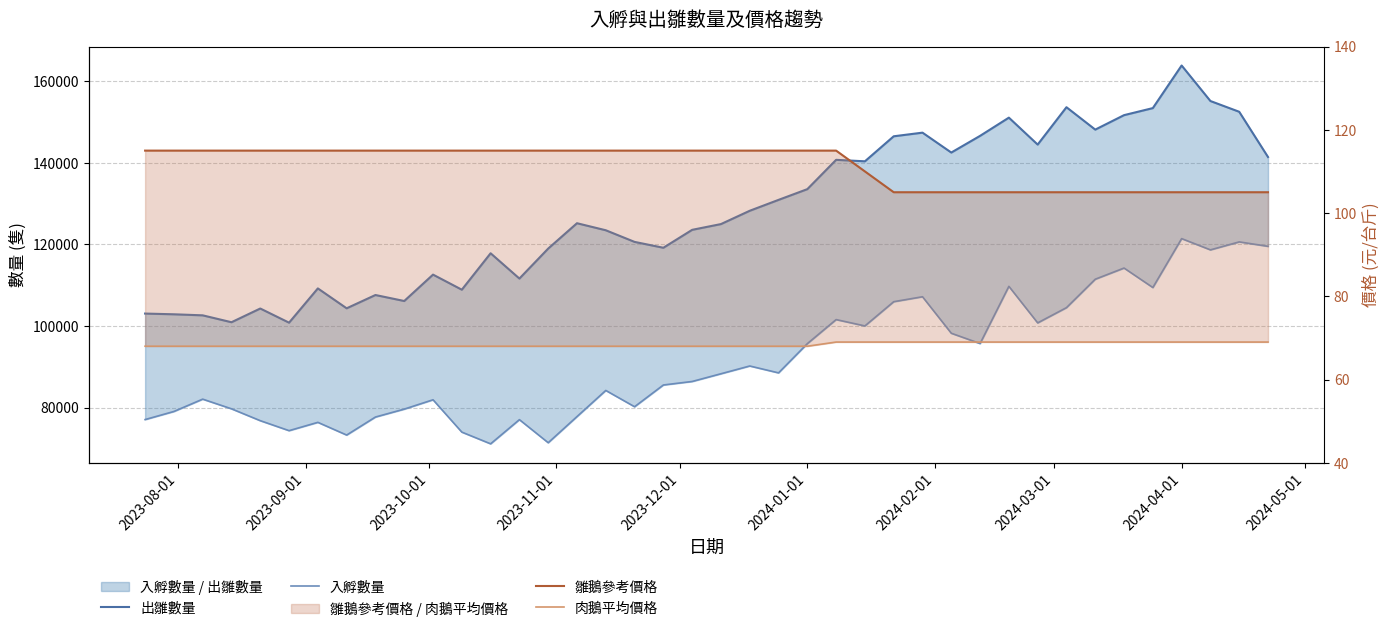

True or false: 入孵數量 and 出雛數量 intersect in this chart.

False